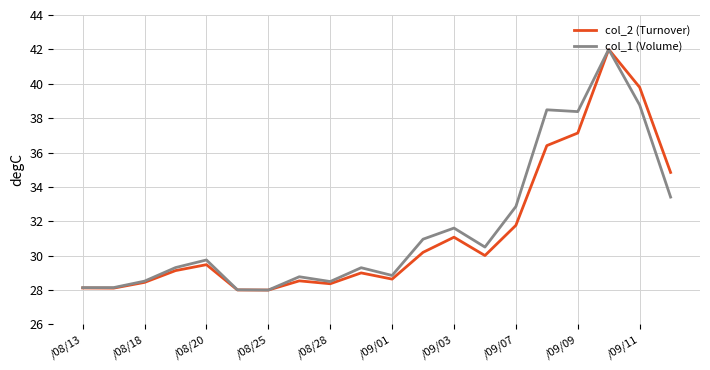

What is the highest value of the col_1 (Volume) series?

42.0